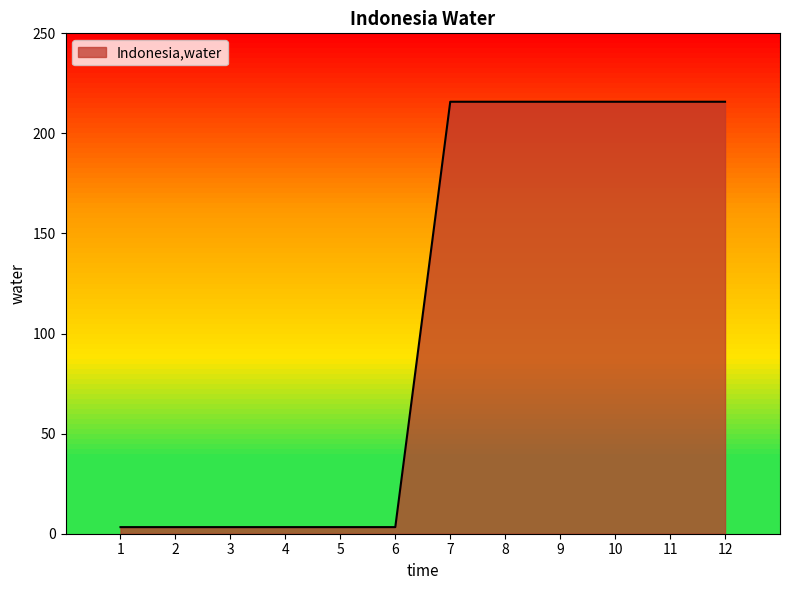

What value does the data have at 3?

3.3